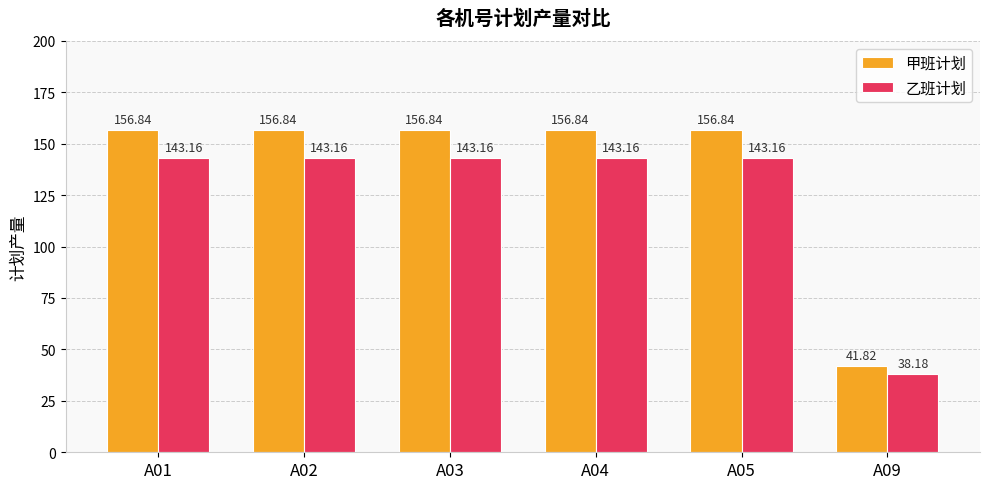

Is the value of 乙班计划 at A05 greater than the value of 甲班计划 at A09?

Yes